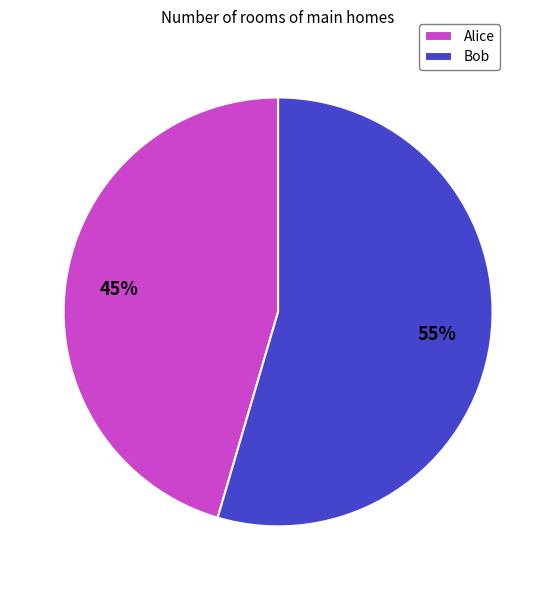

Is it true that Alice is 45% of the pie?

True